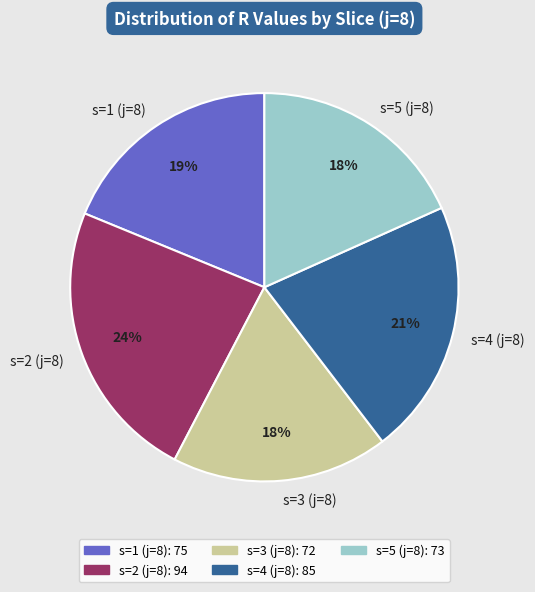

Do s=3 (j=8) and s=2 (j=8) together represent more than half of the pie?

No